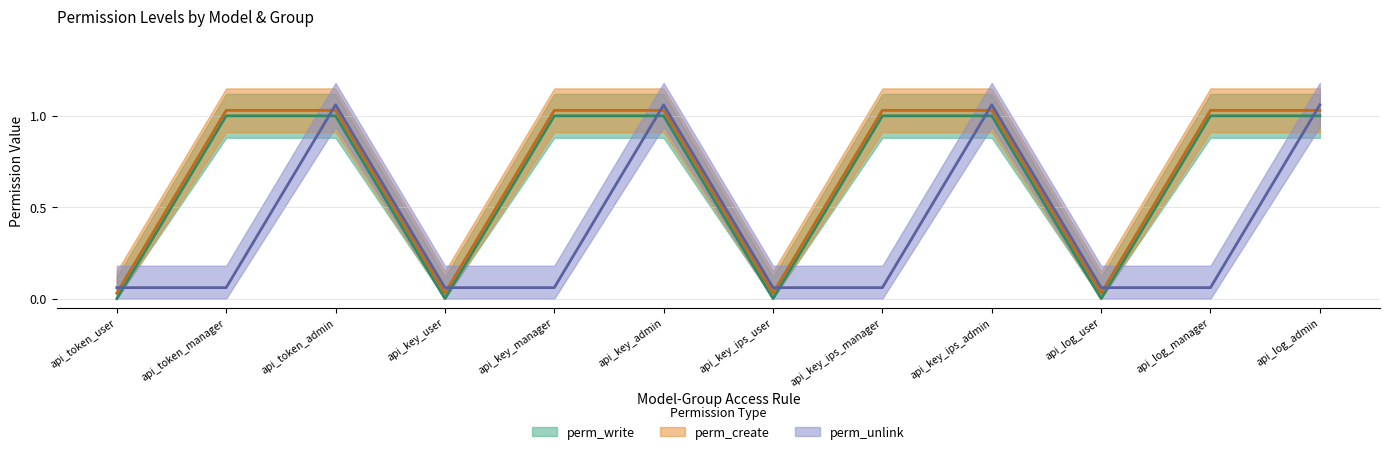

What is the greatest value displayed?

1.1